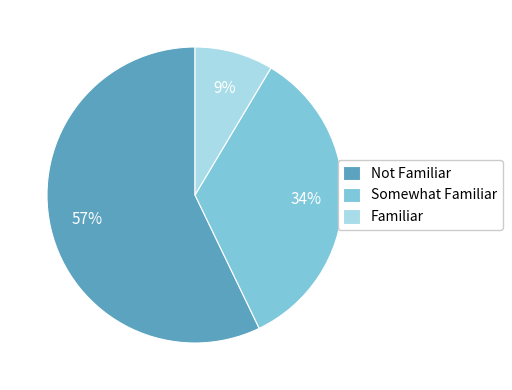

Count the number of slices in the pie.

3